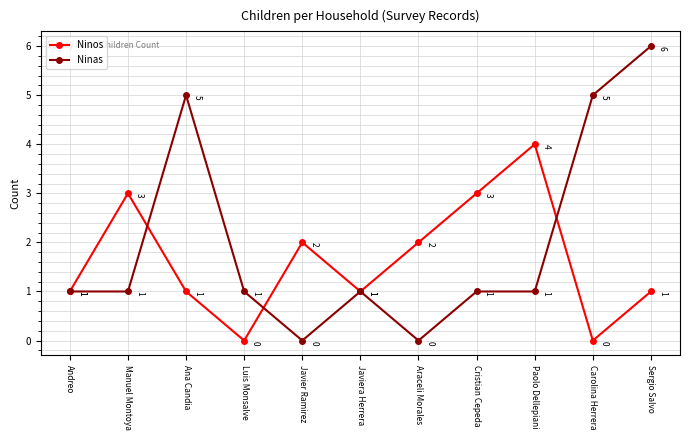

What is the difference between the maximum and minimum values in the Ninas series?

6